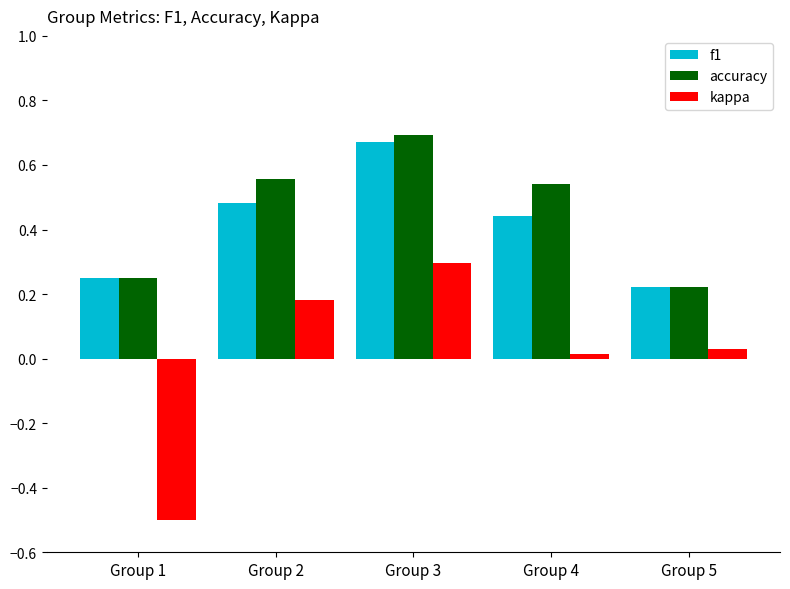

What is the difference between the kappa values at Group 1 and Group 3?

0.8